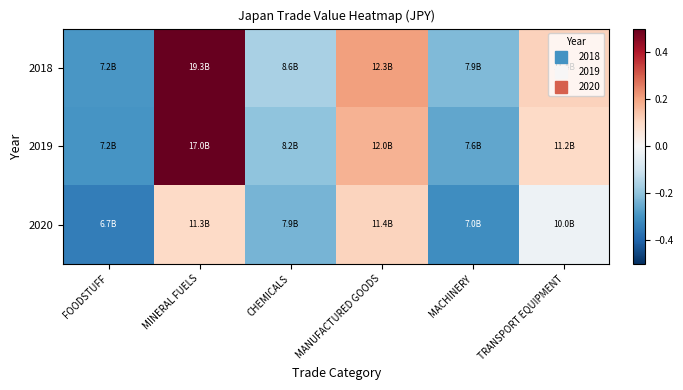

At how many categories does at least one series exceed 0?

3